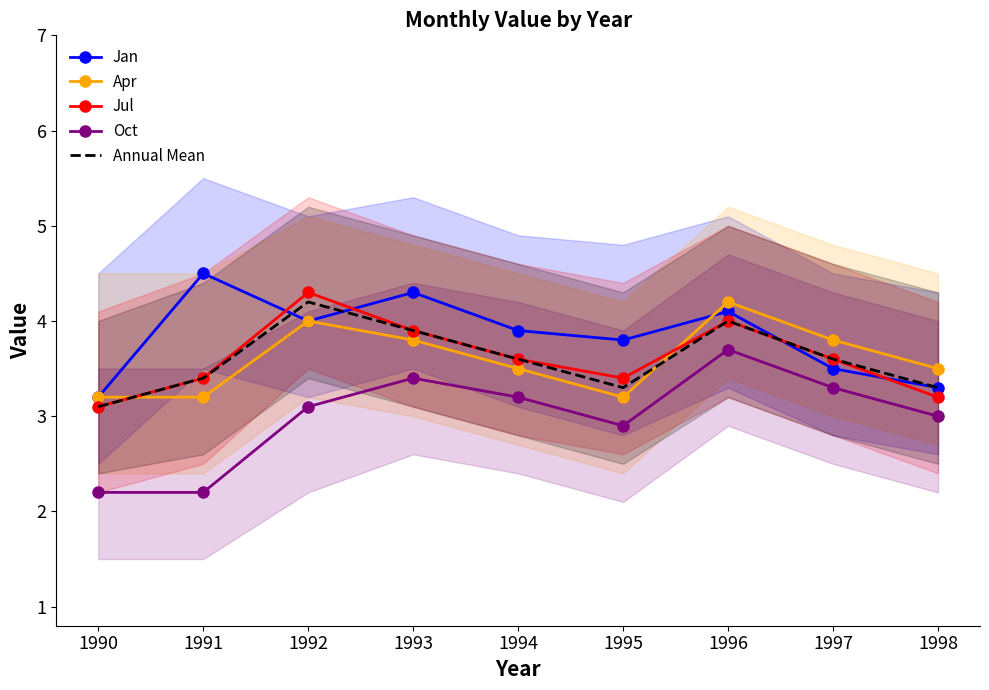

What is the sum of all Oct values?

27.0